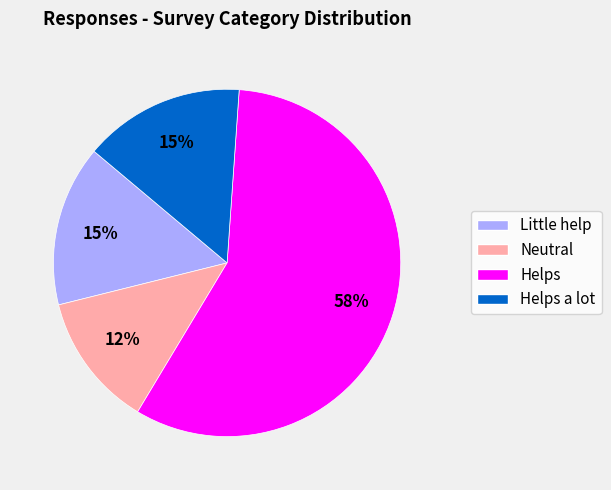

To the nearest percent, what is the difference between the largest and smallest slice percentages?

45%